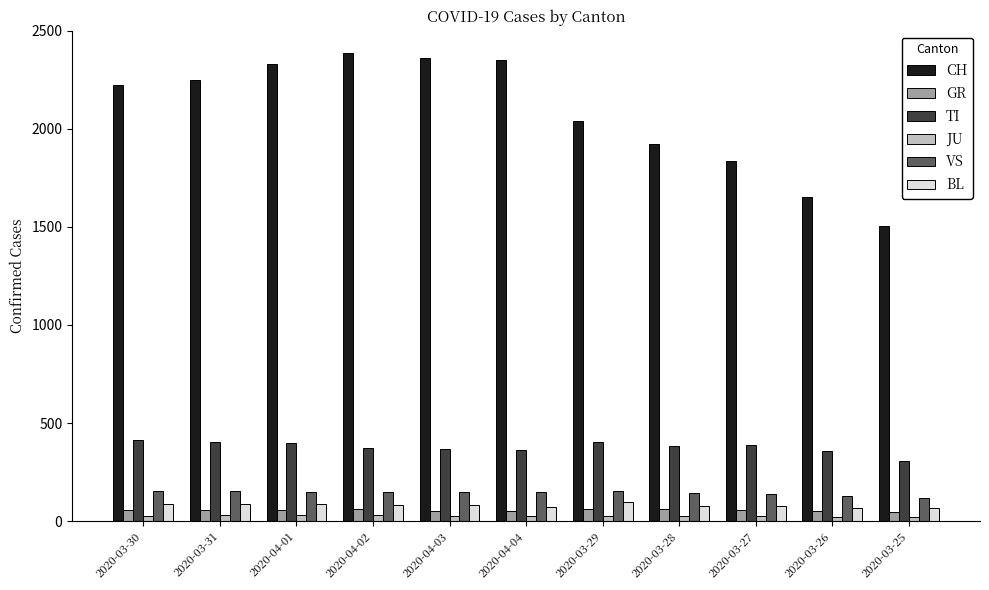

How many bars are there in each group?

6